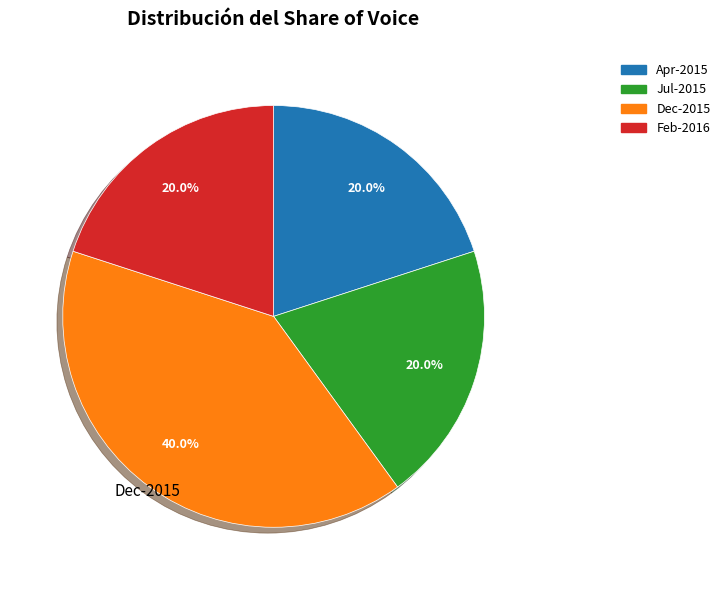

Does any single category account for the majority?

No